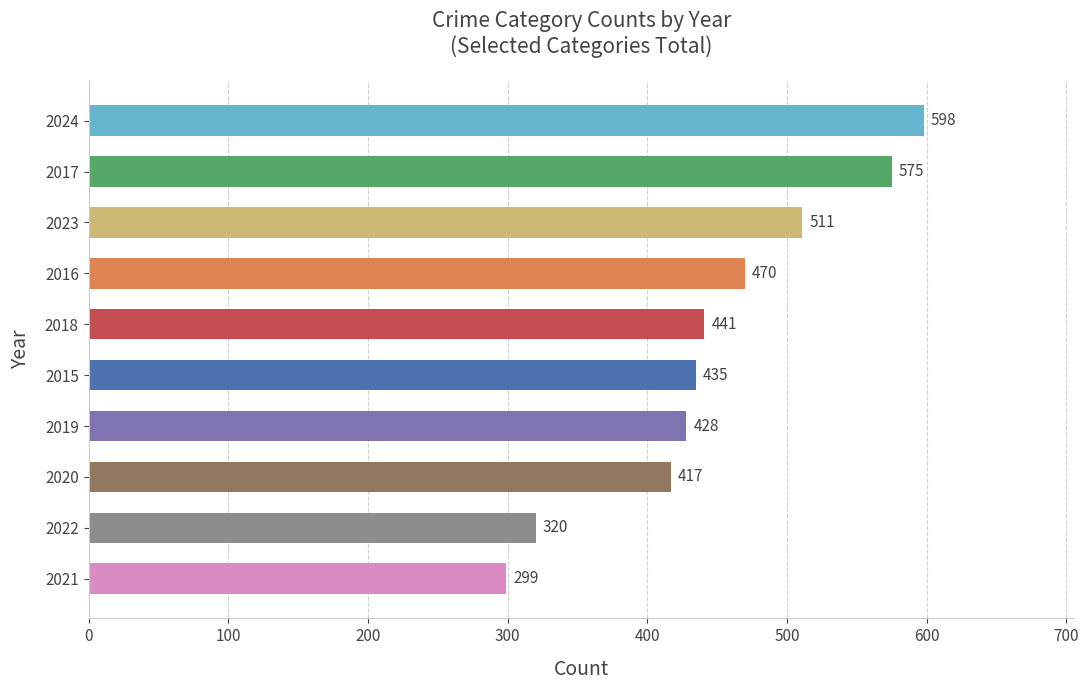

Reading top to bottom, transcribe all the data shown in this chart.

598	575	511	470	441	435	428	417	320	299